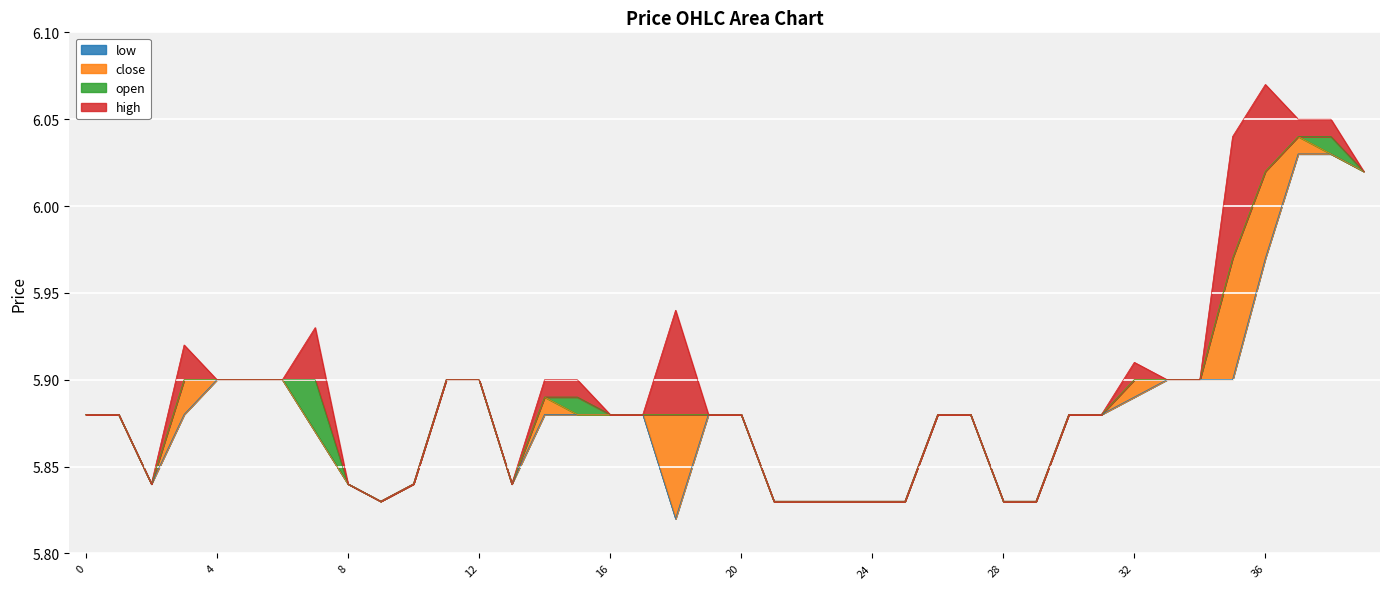

The close series shows 3.7 at 1. True or false?

False